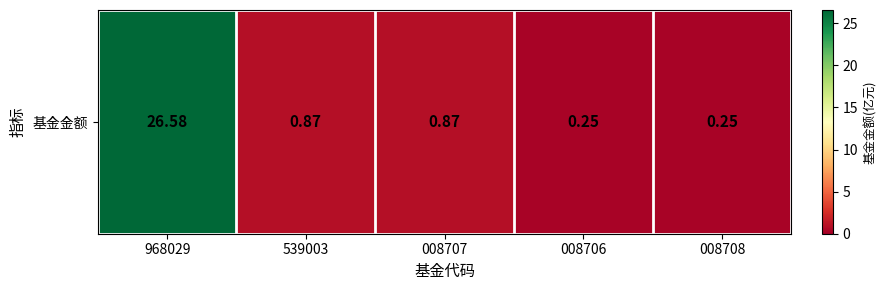

What is the change in value from 008707 to 008708?

-0.6